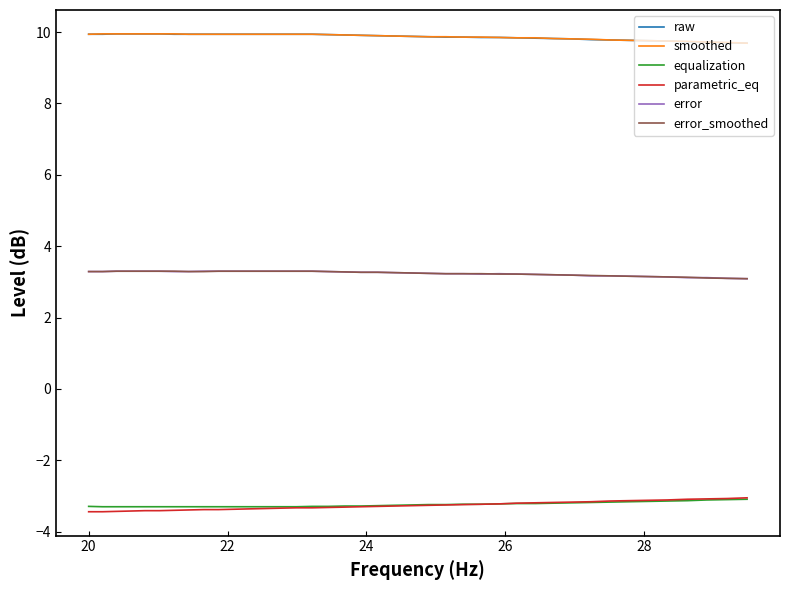

True or false: smoothed and parametric_eq cross at least once.

False